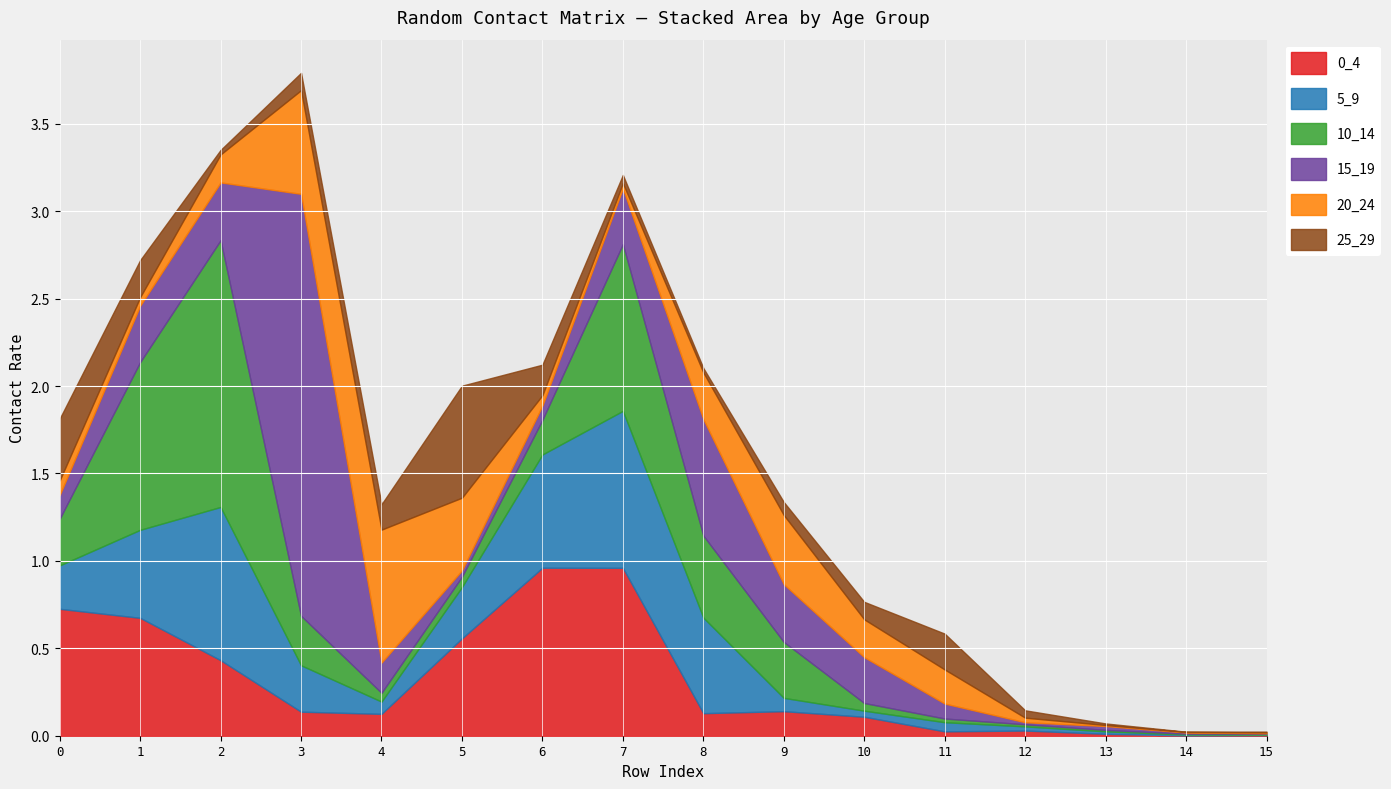

List the series in order of their peak value, highest first.

15_19, 10_14, 0_4, 5_9, 20_24, 25_29